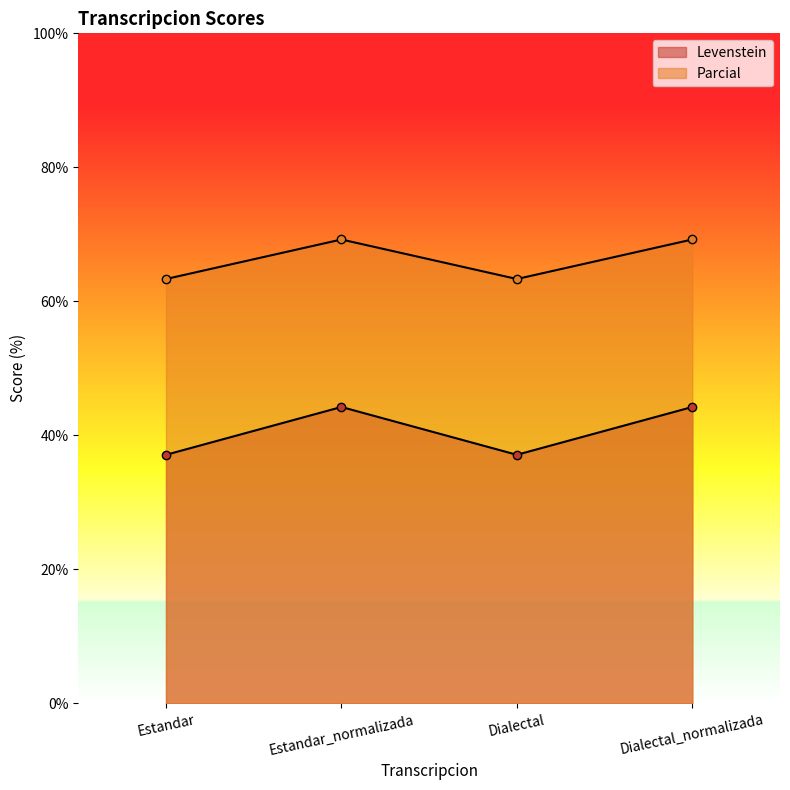

Which has a higher value, Estandar_normalizada or Estandar?

Estandar_normalizada